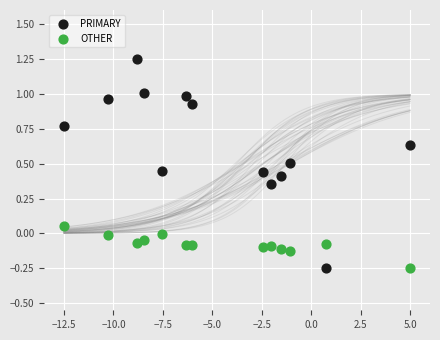

Which series has the widest spread of Y values?

PRIMARY